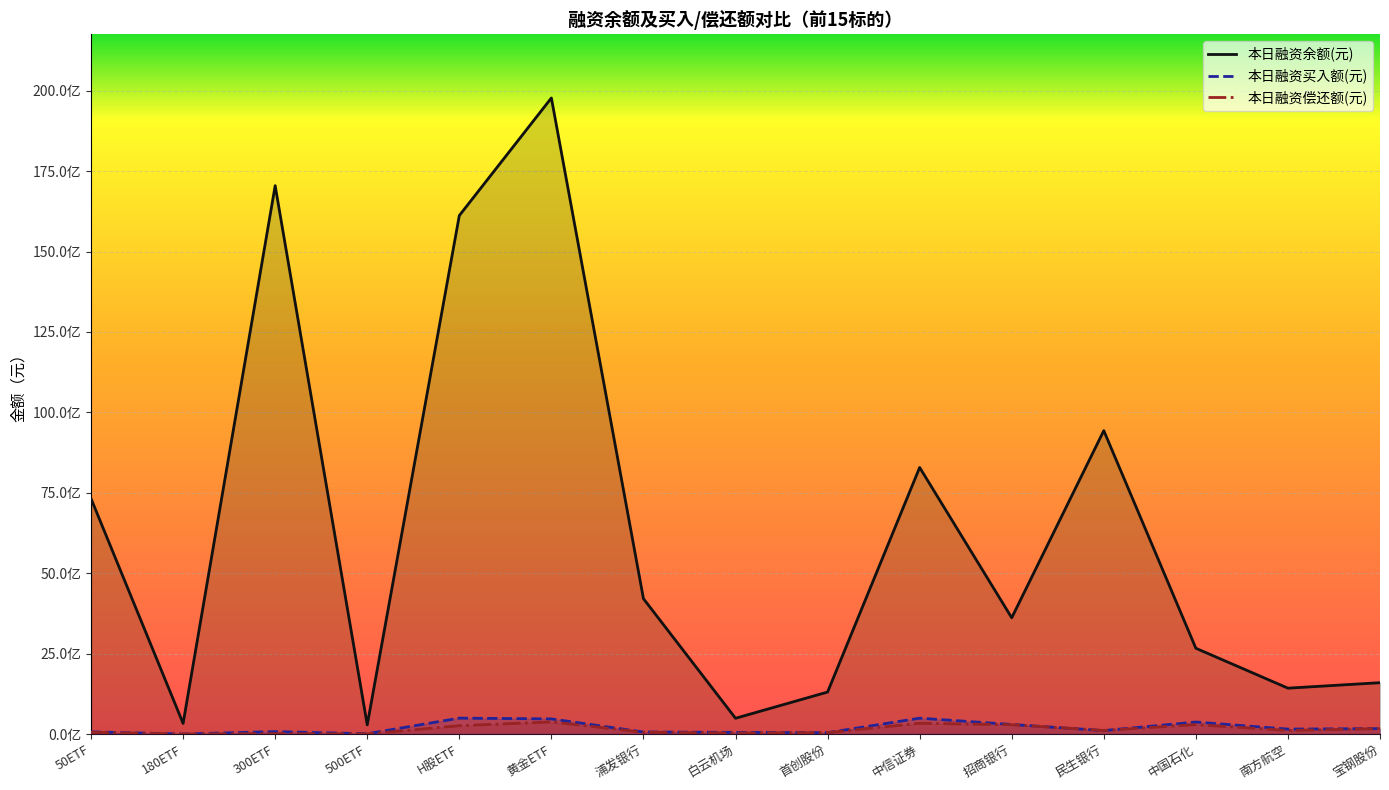

The value of 本日融资偿还额(元) at 民生银行 is 154509906. True or false?

False